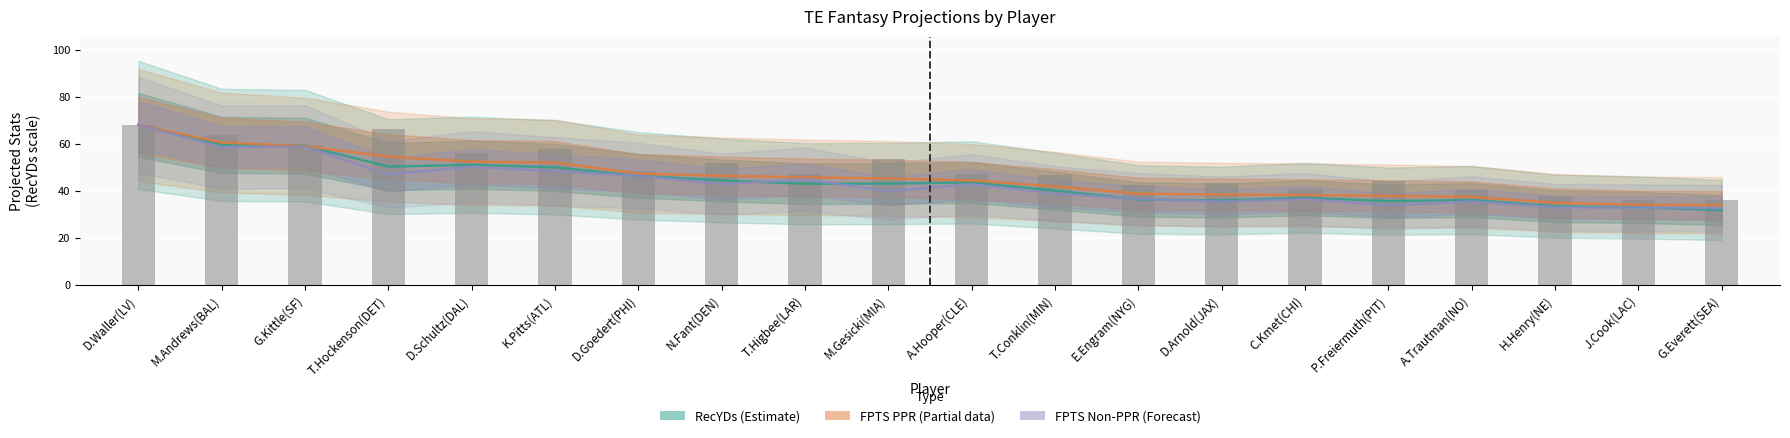

Which category has the lowest value across all series?

J.Cook(LAC)